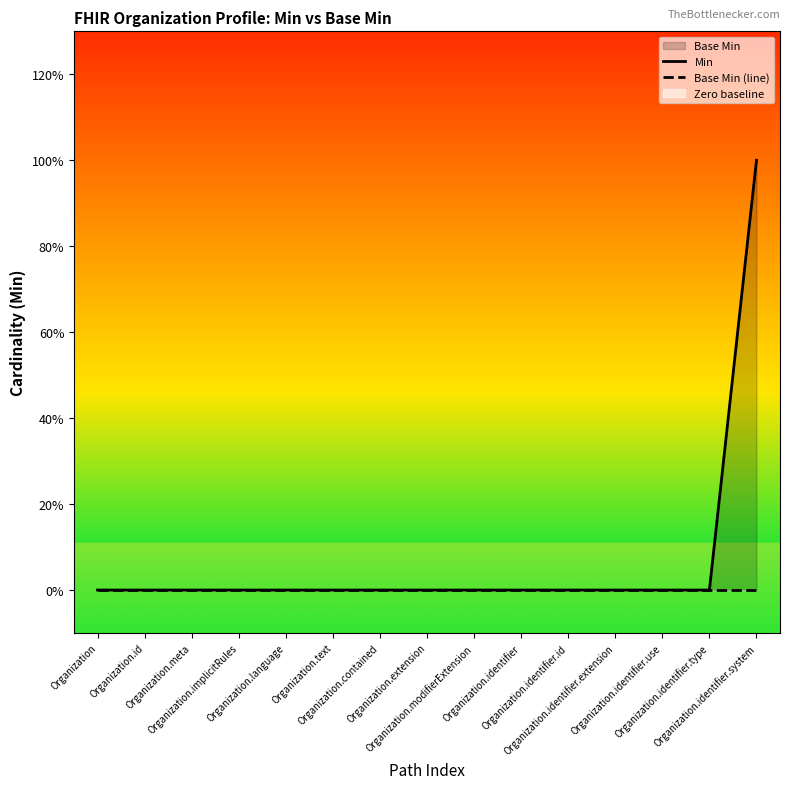

What is the label of the 7th point from the right?

Organization.modifierExtension